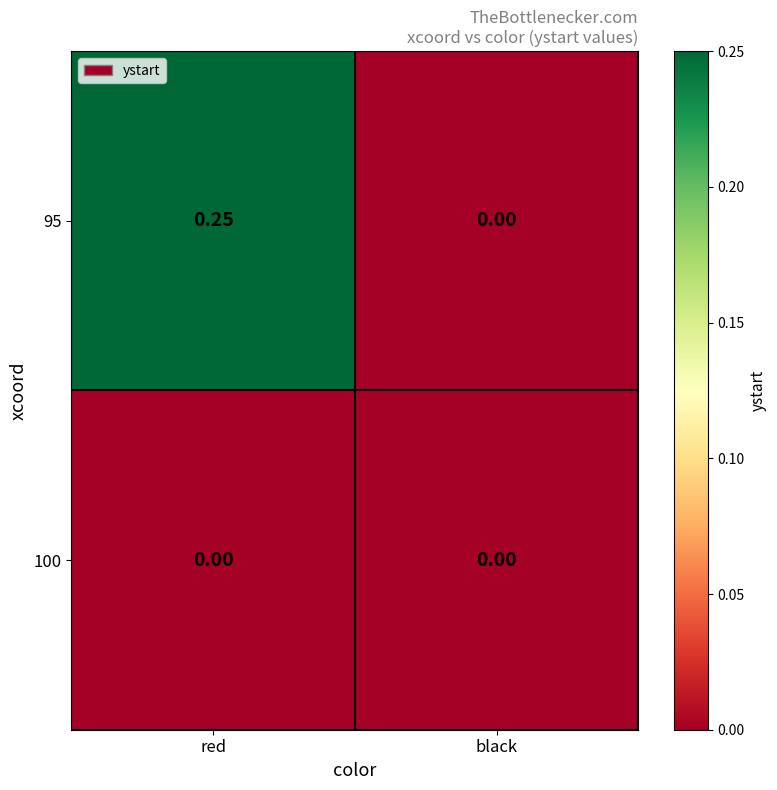

Which category has the highest value across all series?

red